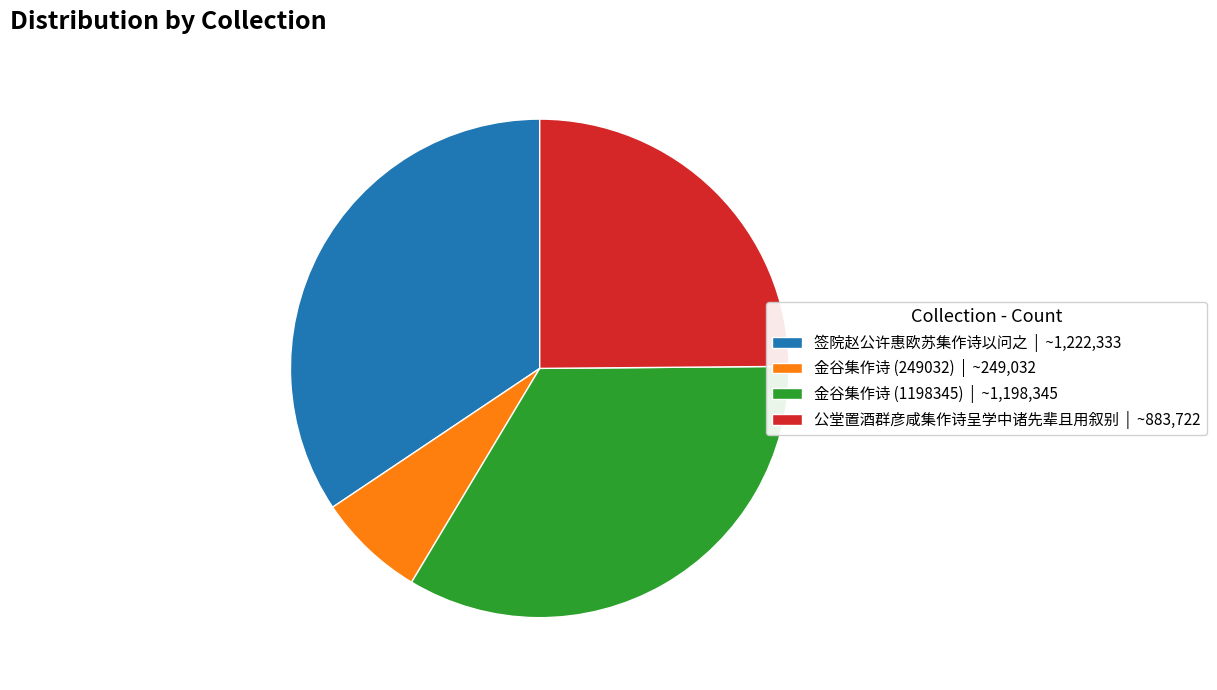

Approximately how many times larger is the value at 公堂置酒群彦咸集作诗呈学中诸先辈且用叙别 compared to 金谷集作诗 (1198345)?

0.7